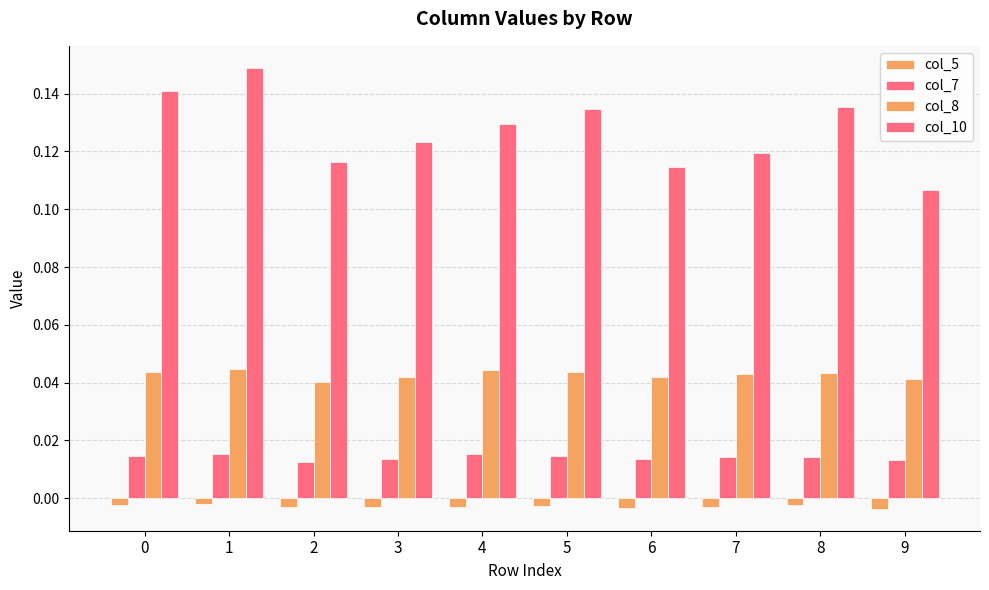

Between 2 and 3, which series saw the biggest shift?

col_10